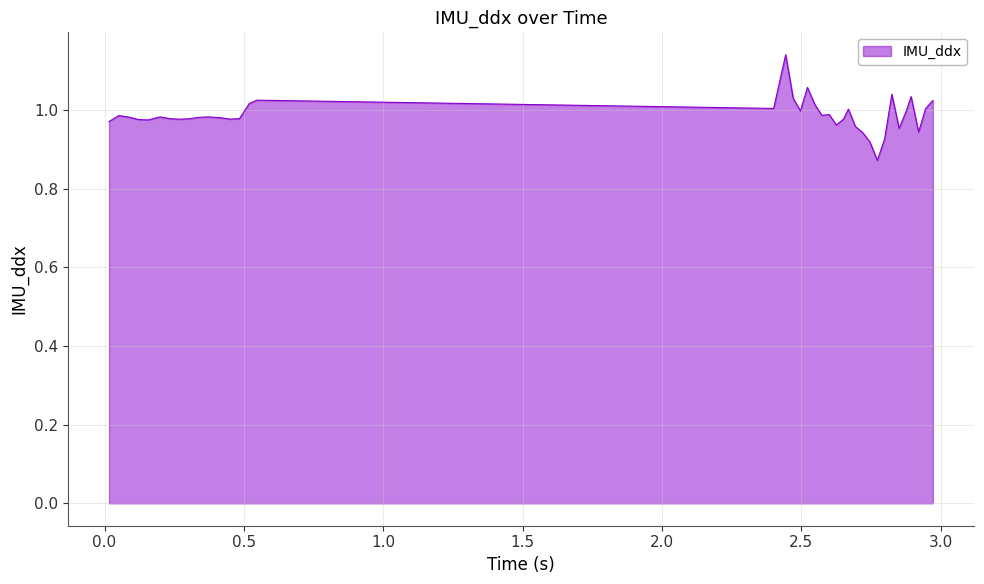

Rank the categories by value from highest to lowest.

2.444, 2.522, 2.825, 2.894, 2.471, 0.546, 0.546, 2.972, 0.519, 2.549, 2.401, 2.946, 2.669, 2.877, 2.497, 2.6, 2.574, 0.051, 0.199, 0.372, 0.086, 0.337, 0.416, 0.234, 0.484, 0.302, 2.652, 0.45, 0.268, 0.121, 0.156, 0.016, 2.626, 2.694, 2.851, 2.921, 2.721, 2.799, 2.746, 2.773